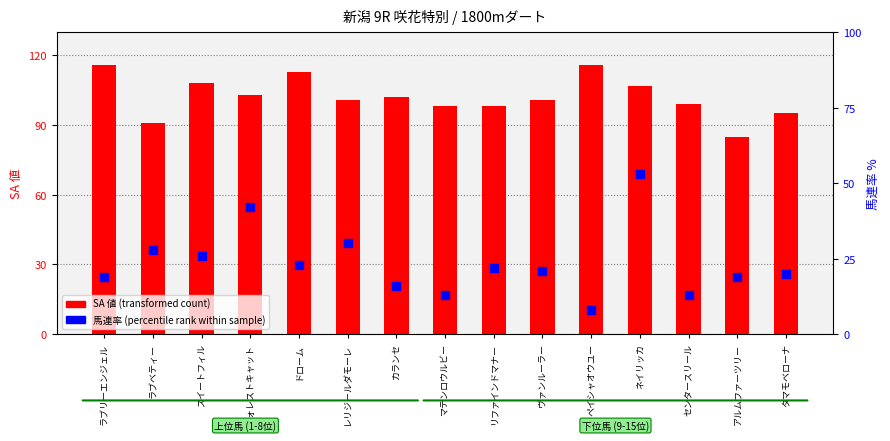

Which series contains the highest Y value?

SA 値 (transformed count)